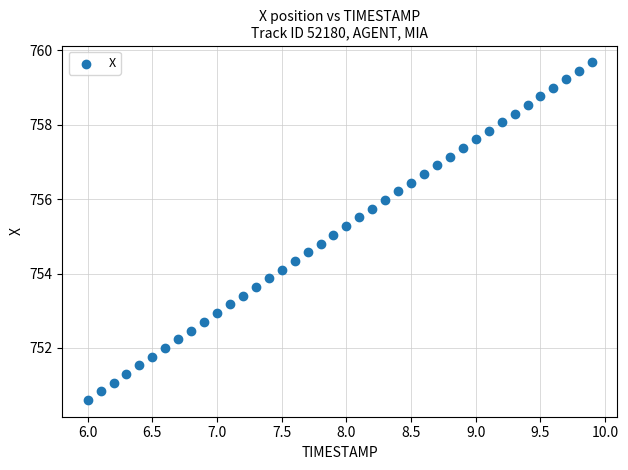

What is the range of Y values (max minus min)?

9.1